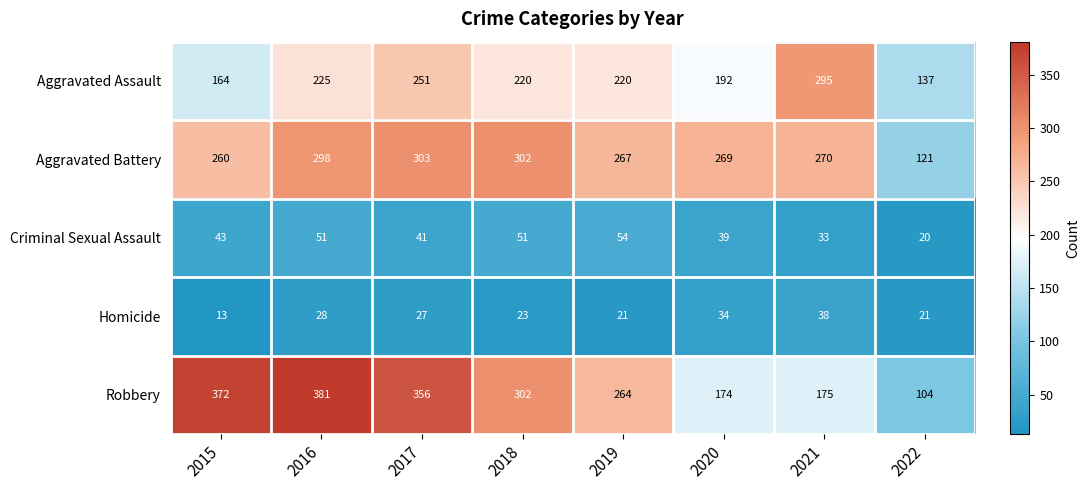

What is the difference between the maximum and minimum values in the Homicide series?

25